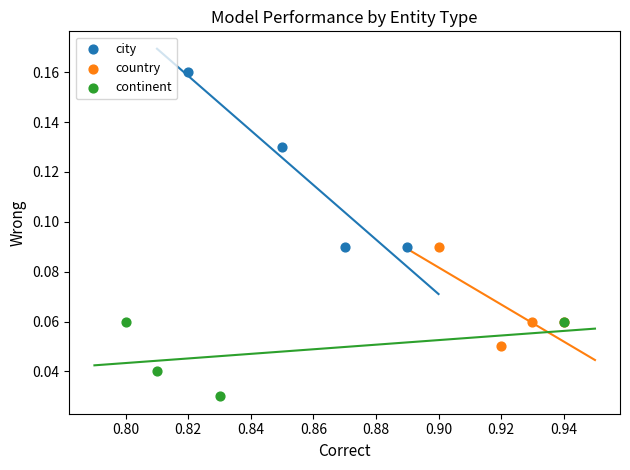

What are all the series names shown in the legend?

city, country, continent